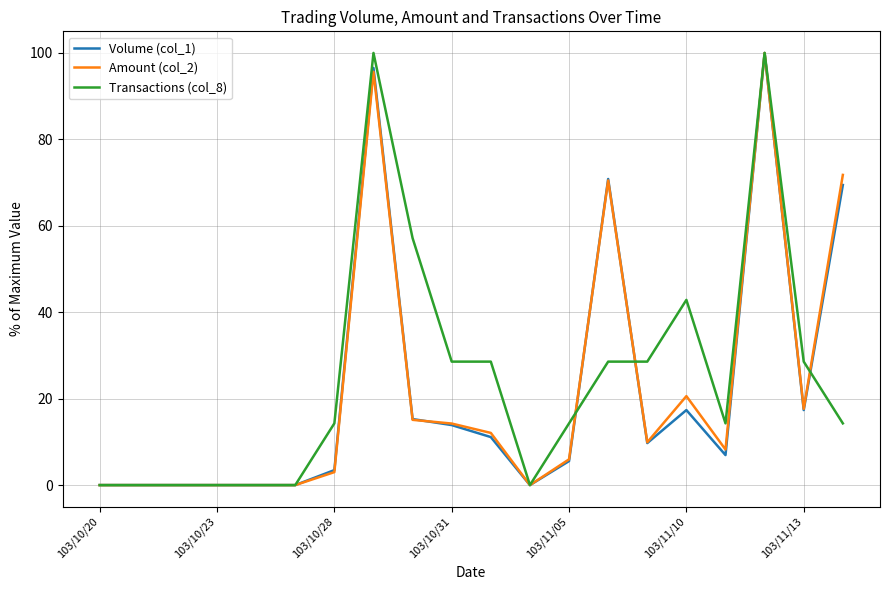

What is the maximum value shown in the chart?

100.0